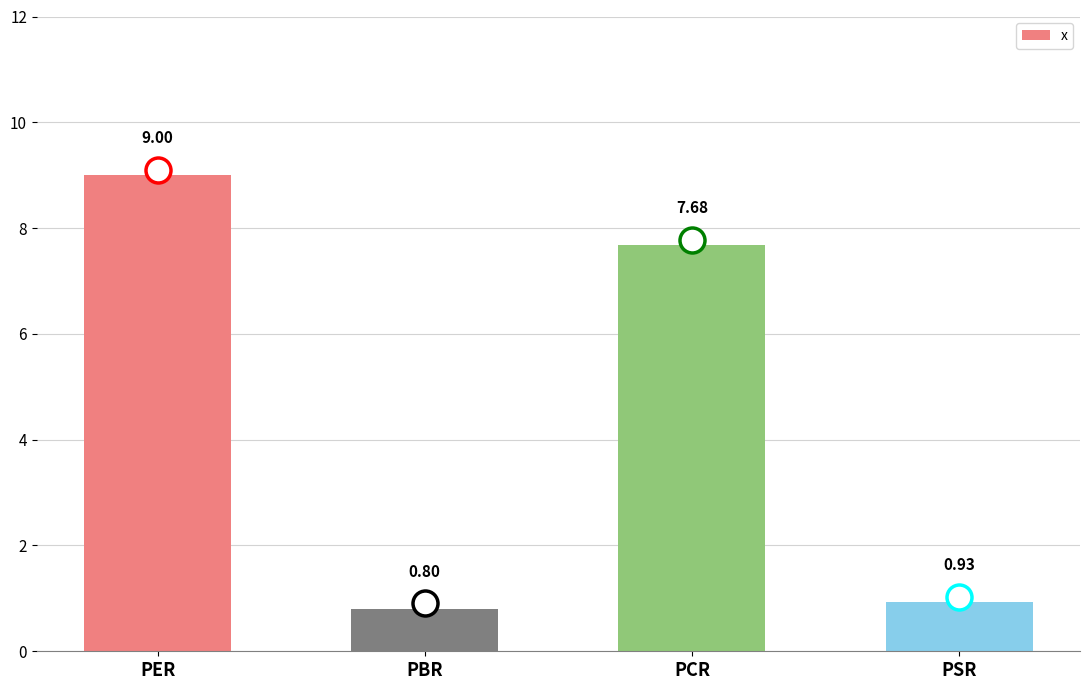

Are the bars grouped side by side (vs. stacked)?

No